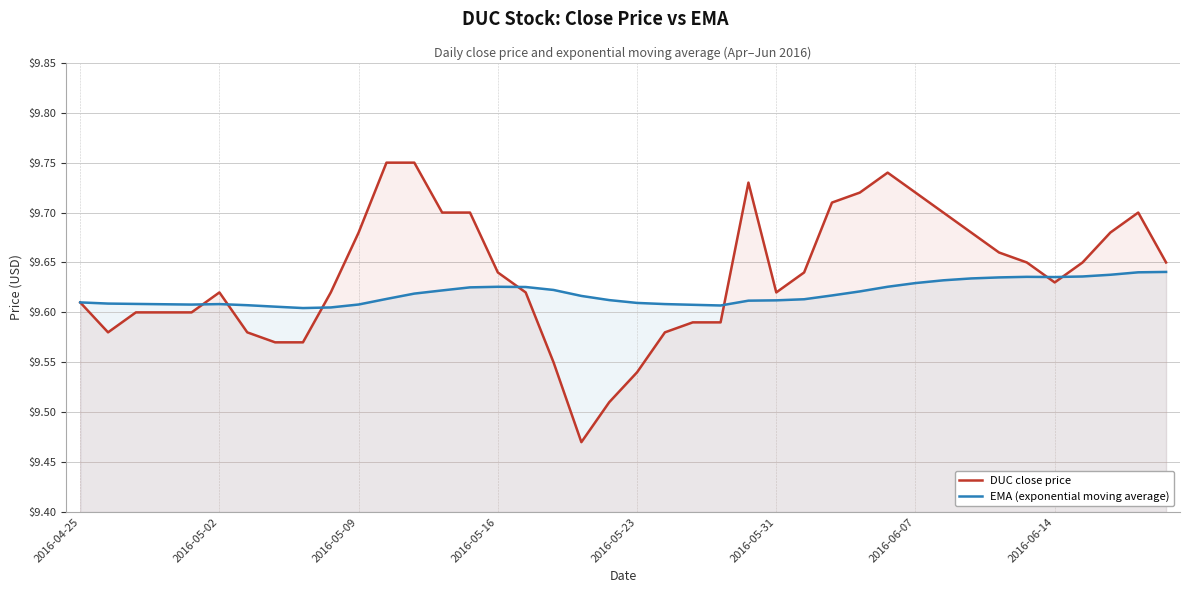

Reading left to right, what are all the values shown in this chart?

DUC close price: 9.6	9.6	9.6	9.6	9.6	9.6	9.6	9.6	9.6	9.6	9.7	9.8	9.8	9.7	9.7	9.6	9.6	9.6	9.5	9.5	9.5	9.6	9.6	9.6	9.7	9.6	9.6	9.7	9.7	9.7	9.7	9.7	9.7	9.7	9.7	9.6	9.7	9.7	9.7	9.7
EMA (exponential moving average): 9.6	9.6	9.6	9.6	9.6	9.6	9.6	9.6	9.6	9.6	9.6	9.6	9.6	9.6	9.6	9.6	9.6	9.6	9.6	9.6	9.6	9.6	9.6	9.6	9.6	9.6	9.6	9.6	9.6	9.6	9.6	9.6	9.6	9.6	9.6	9.6	9.6	9.6	9.6	9.6